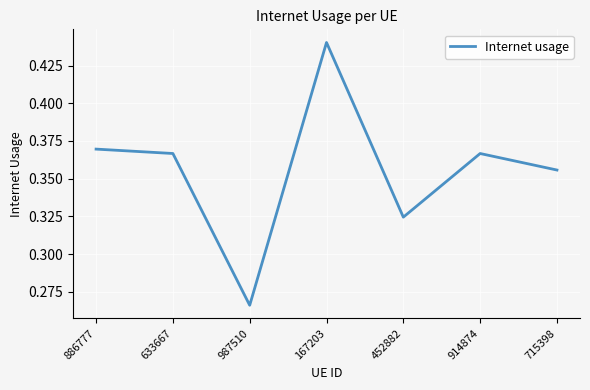

What is the sum of all values?

2.5